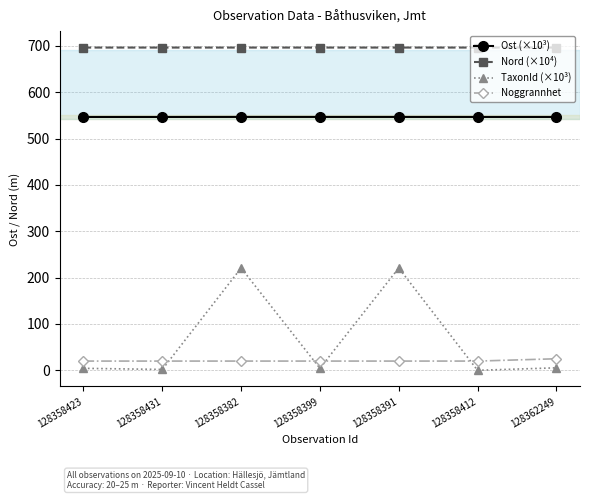

The value of Nord (×10⁴) at 128358423 is 696.2. True or false?

True